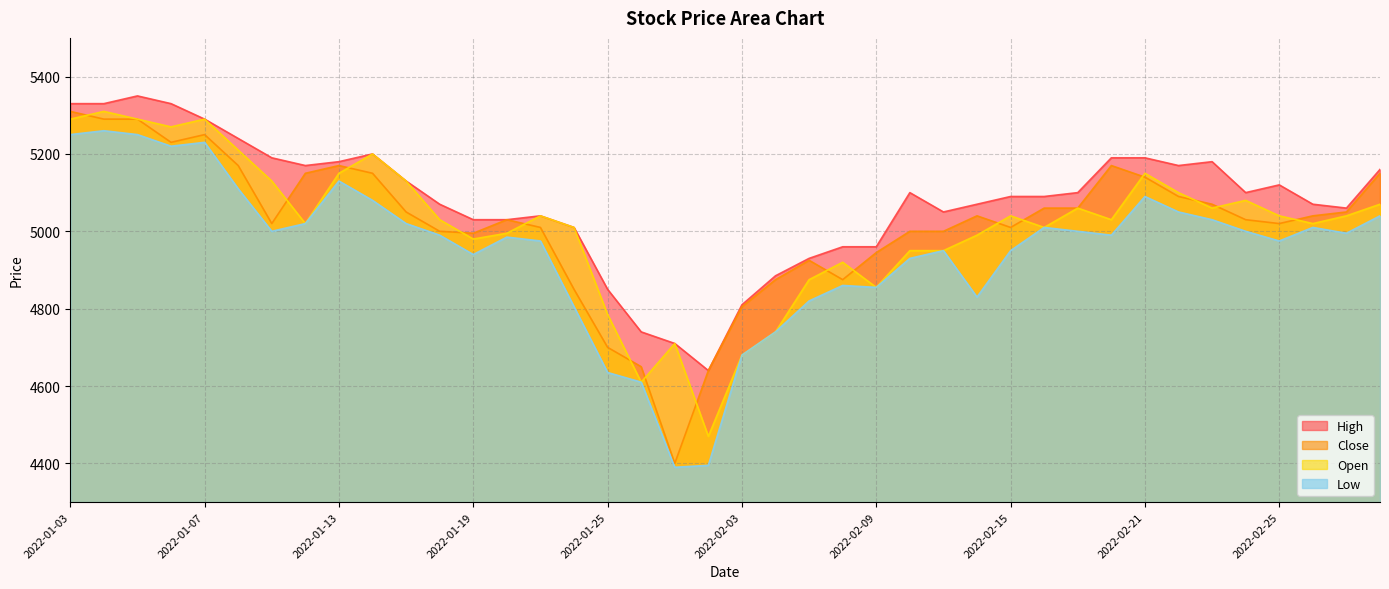

What is the greatest value displayed?

5350